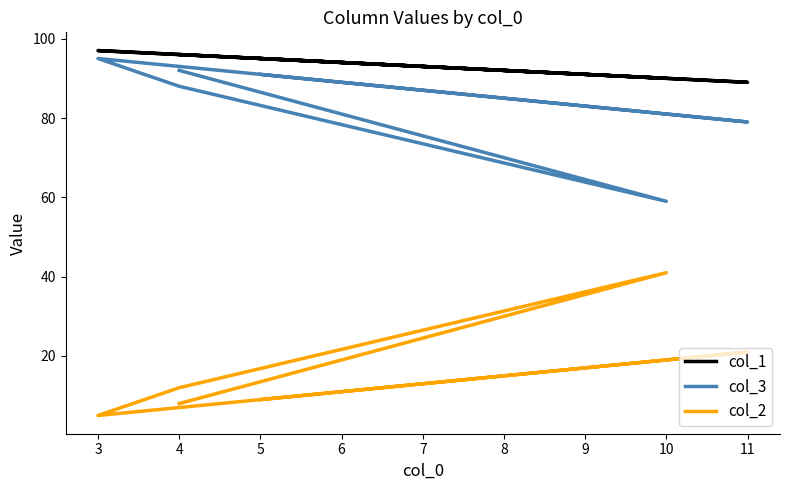

Reading right to left, transcribe all the data shown in this chart.

col_1: 95	89	97	96	90	96
col_3: 91	79	95	88	59	92
col_2: 9	21	5	12	41	8